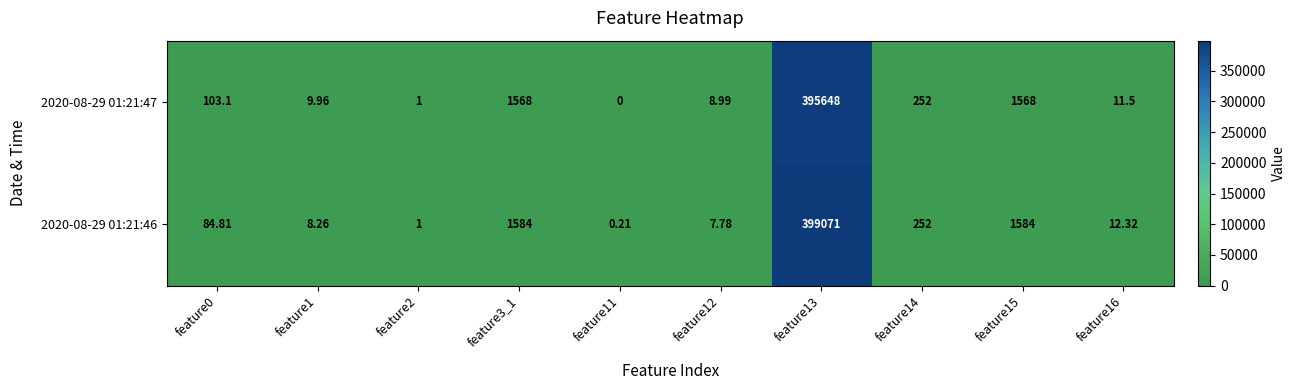

Is the value of 2020-08-29 01:21:46 at feature0 greater than the value of 2020-08-29 01:21:47 at feature3_1?

No